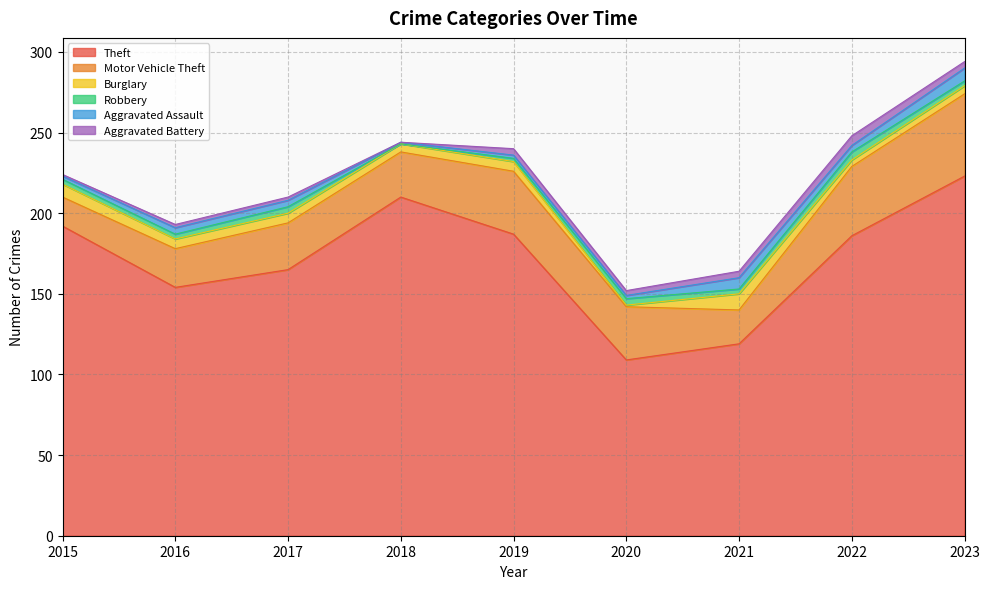

At 2020, list the series in order from smallest to largest.

Burglary, Aggravated Assault, Aggravated Battery, Robbery, Motor Vehicle Theft, Theft